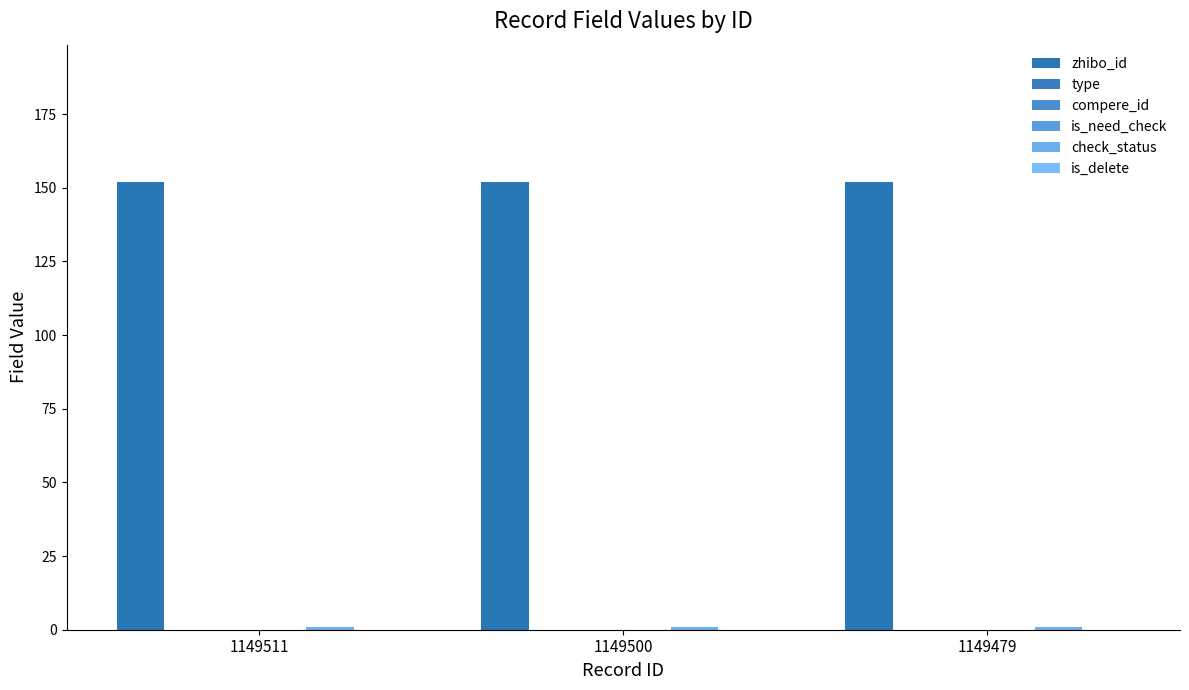

What is the spread (max minus min) of values at 1149511?

152